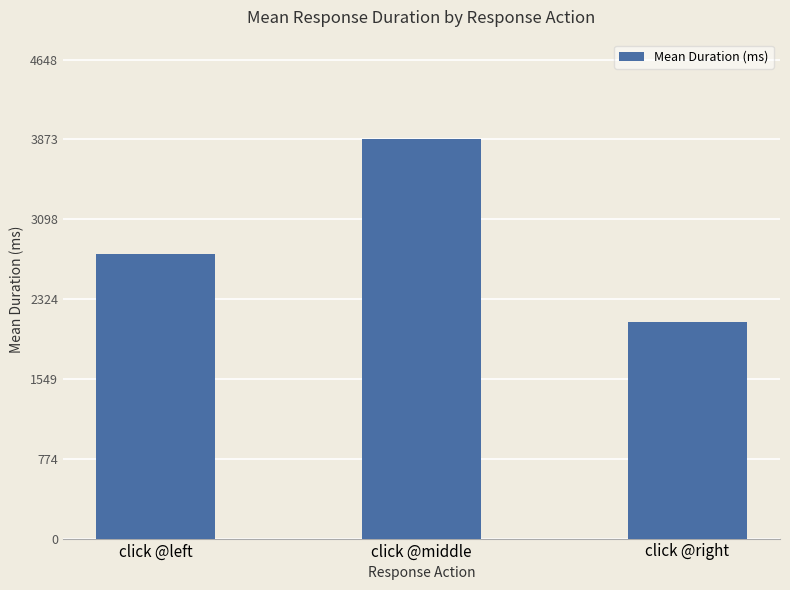

Rank the categories by value from highest to lowest.

click @middle, click @left, click @right